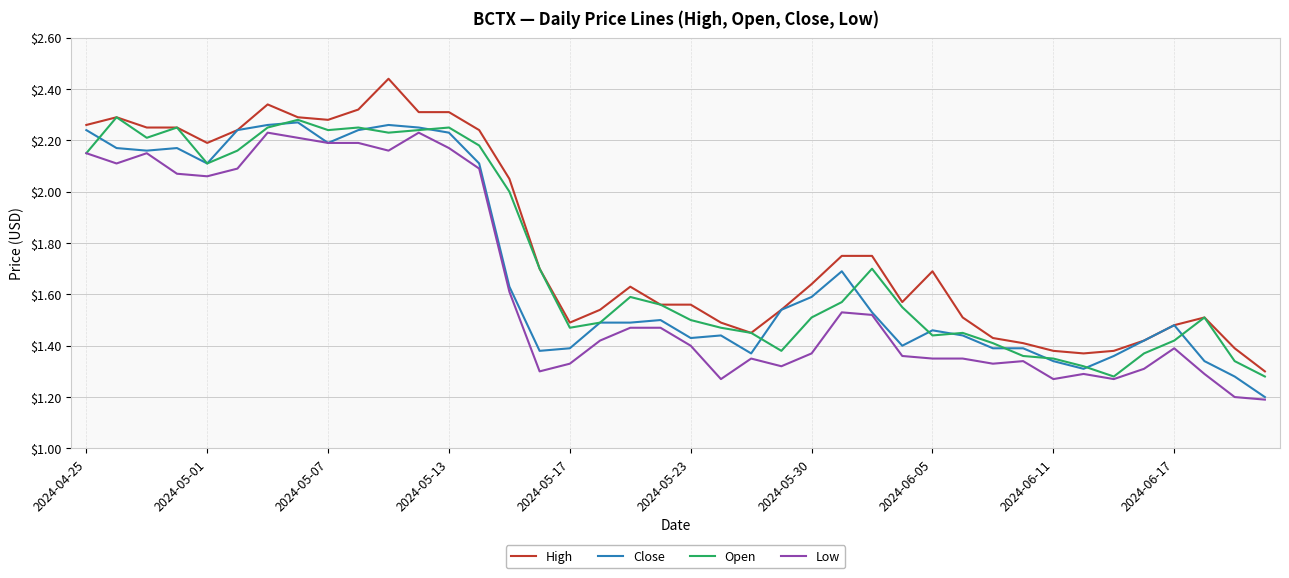

What is the lowest value of the Close series?

1.2